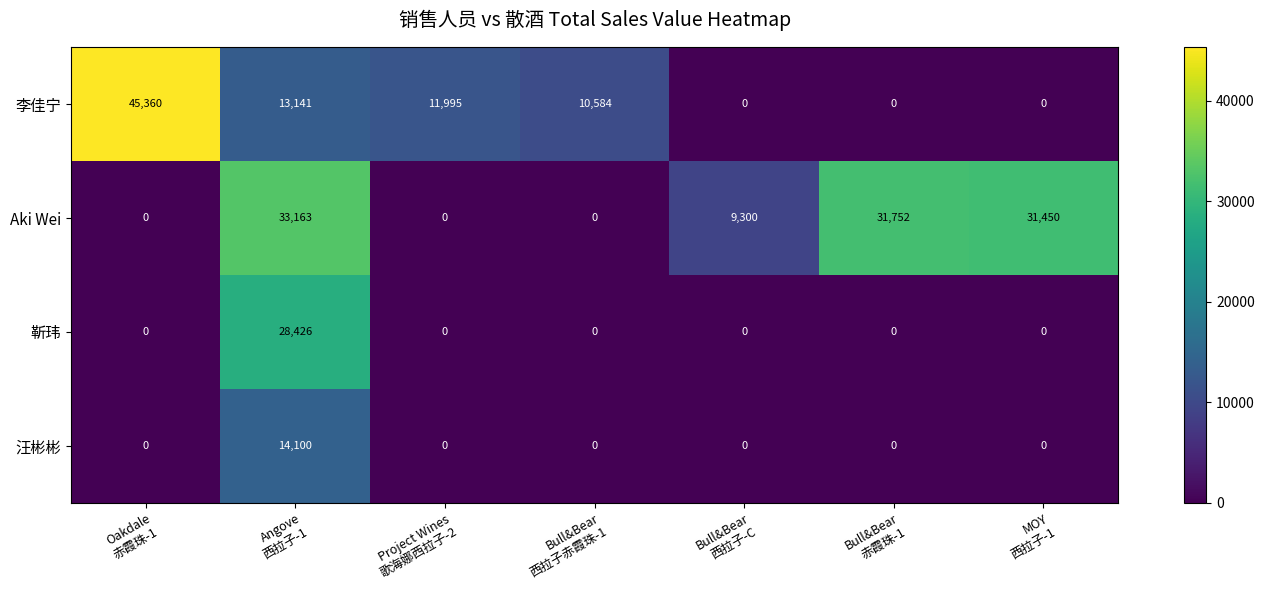

Which series has the largest range (max minus min)?

李佳宁